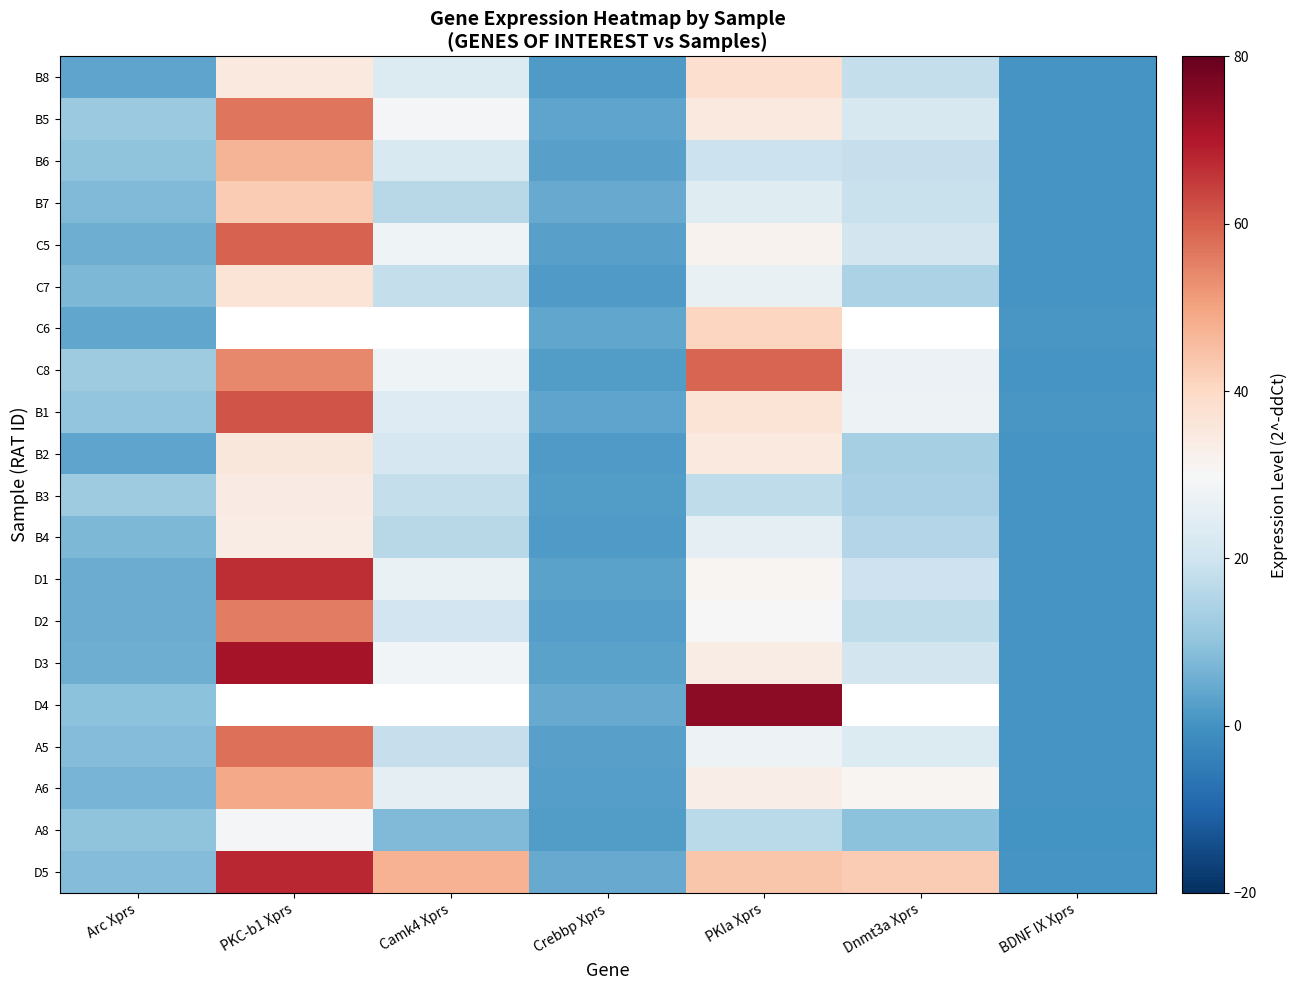

Which series has the largest range (max minus min)?

D4